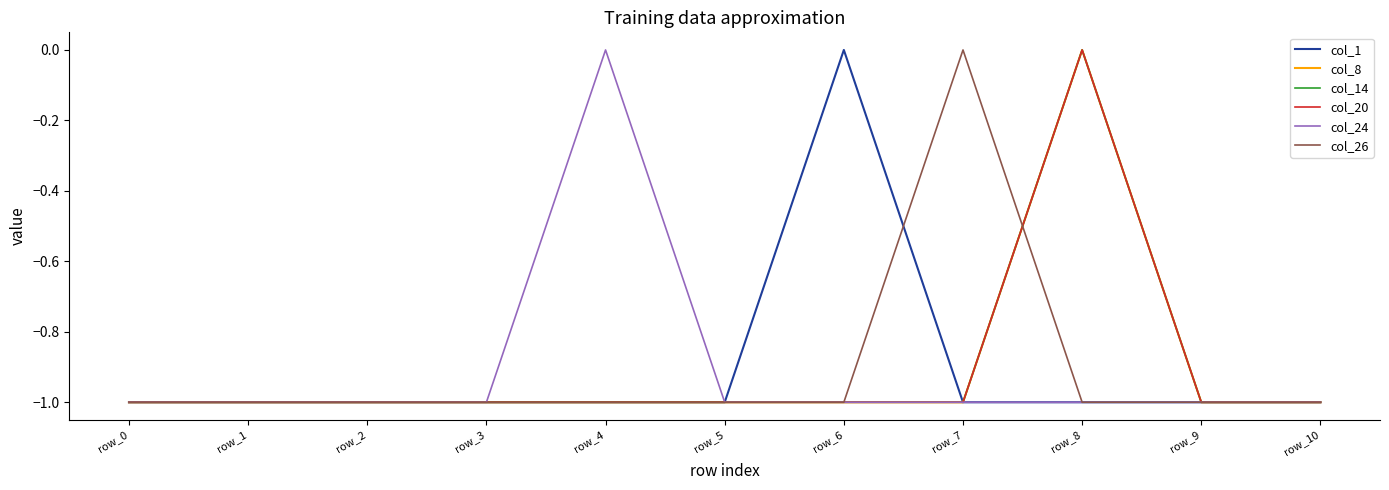

Is this an area chart (filled region under the line)?

No